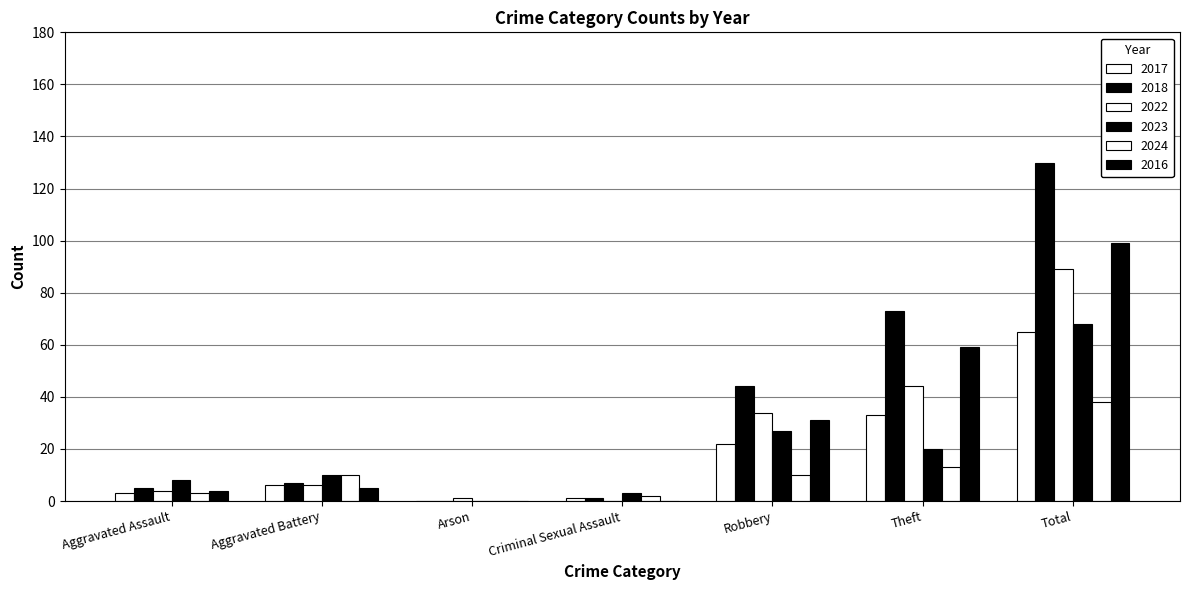

How many groups of bars are there?

7